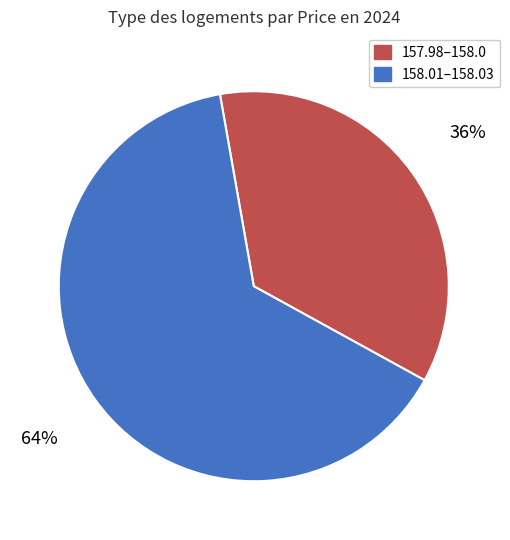

Do 158.01–158.03 and 157.98–158.0 together represent more than half of the pie?

Yes